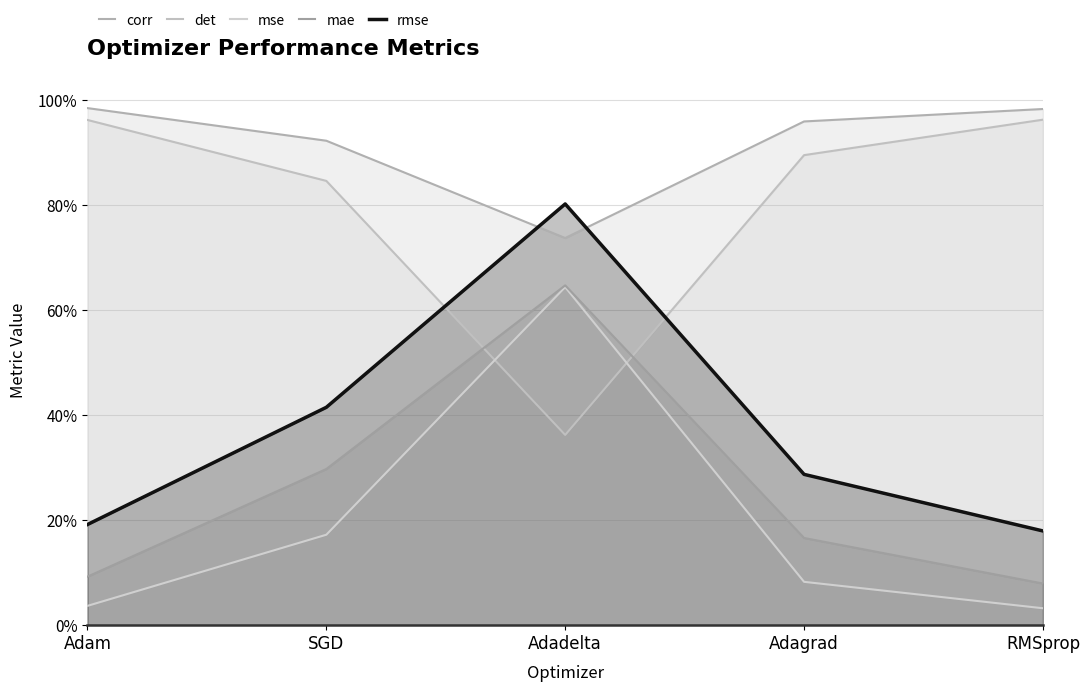

Between RMSprop and Adadelta, which is larger?

RMSprop